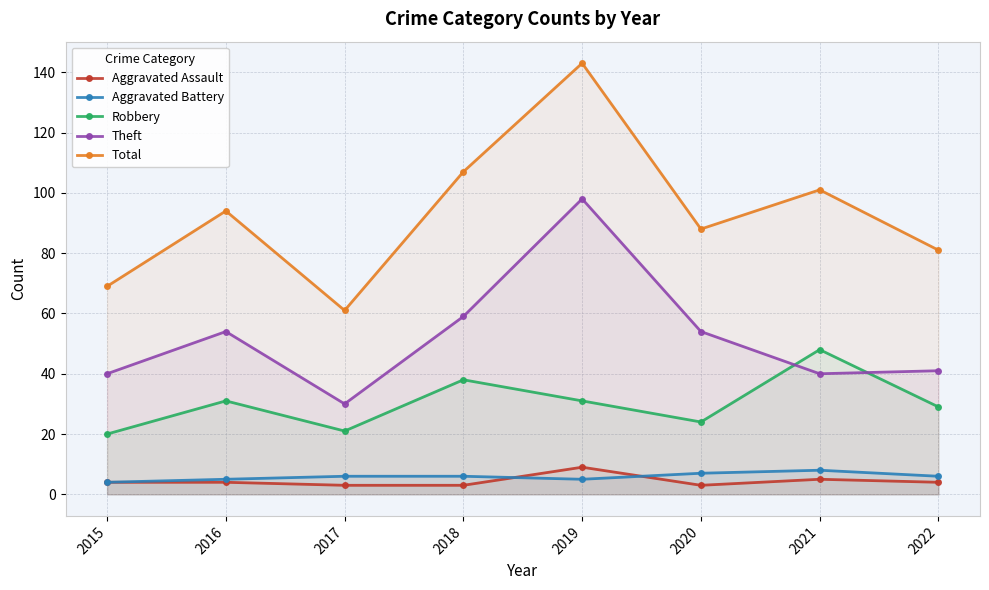

How many interior local peaks does the Theft series have?

2